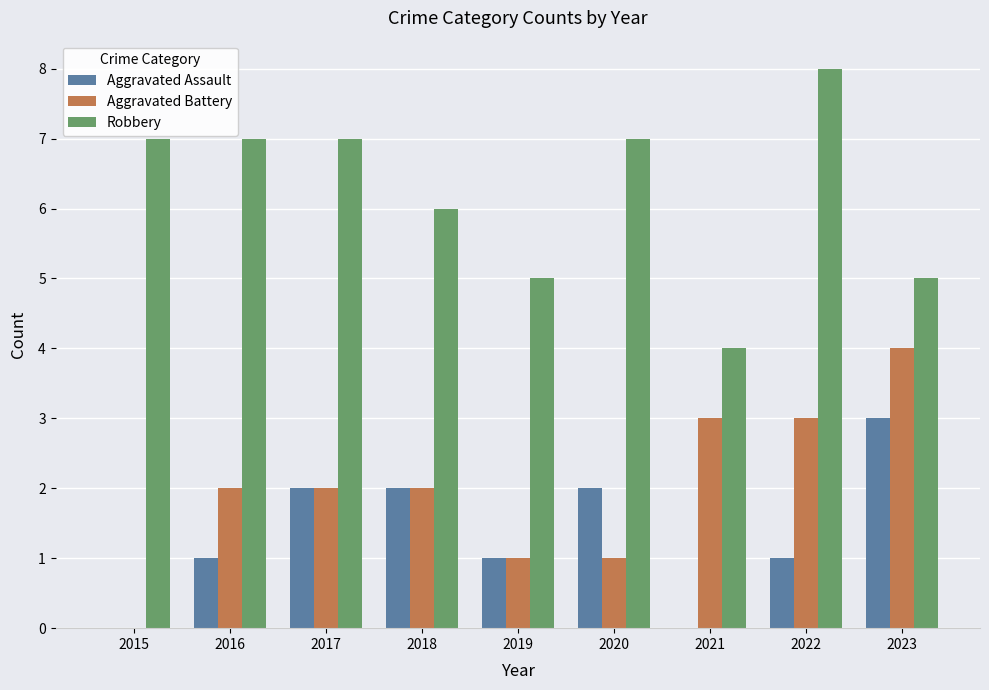

The value of Aggravated Battery at 2017 is 1. True or false?

False